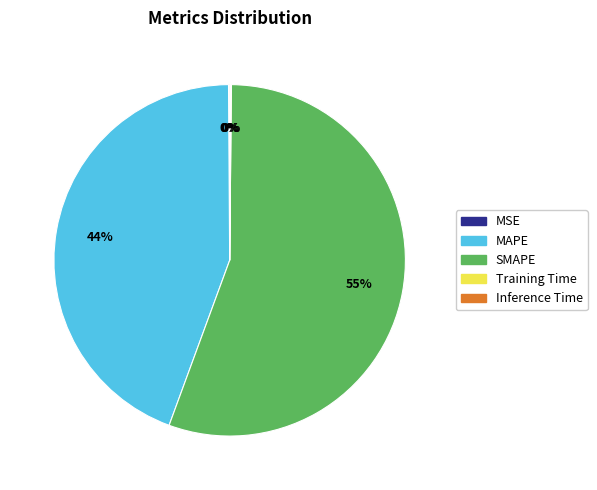

The SMAPE slice represents 50% of the pie. True or false?

False